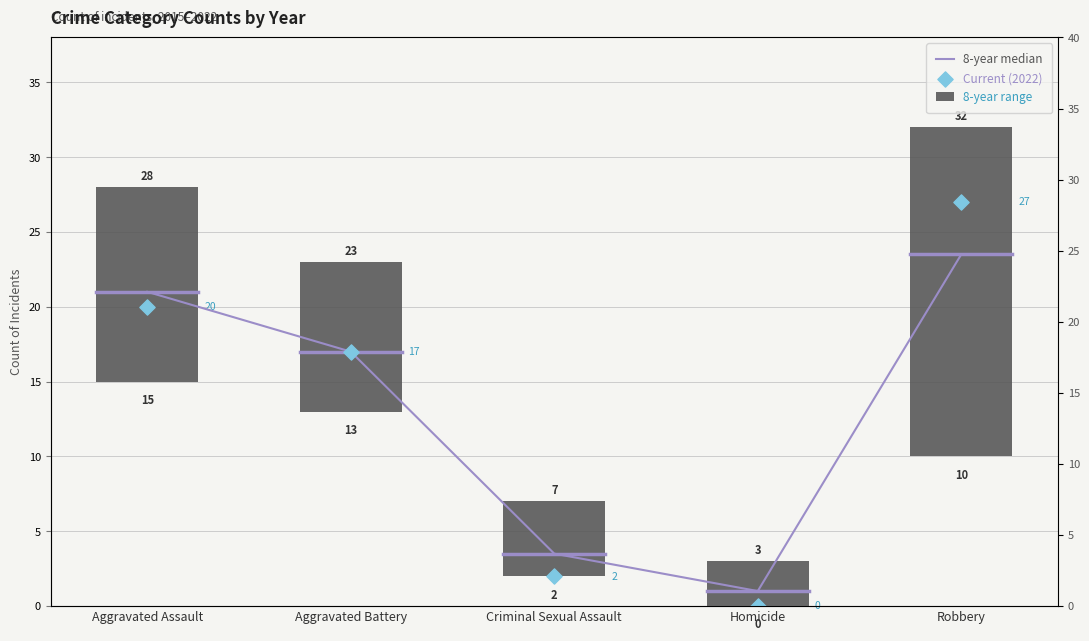

What is the total value across all series at Aggravated Assault?

41.0